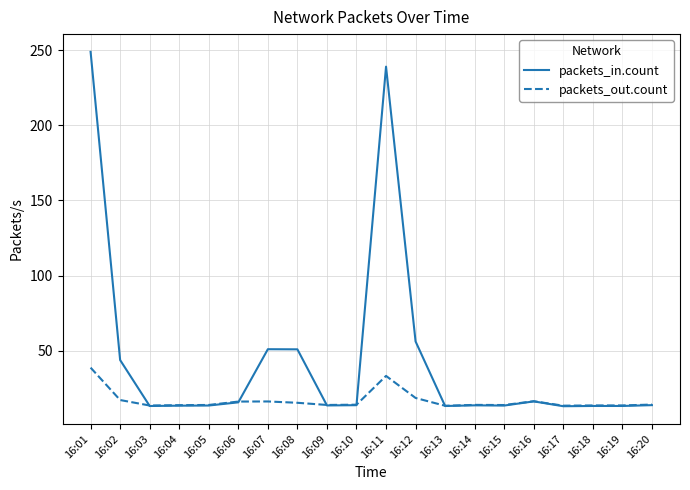

List the series in order of their peak value, highest first.

packets_in.count, packets_out.count